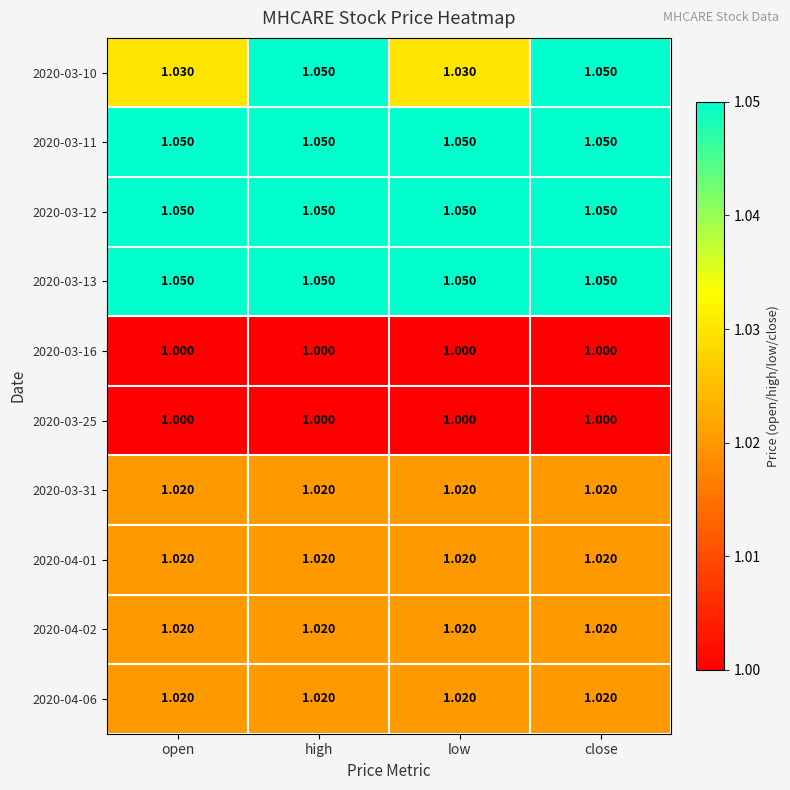

Which has a higher value, high or low?

high